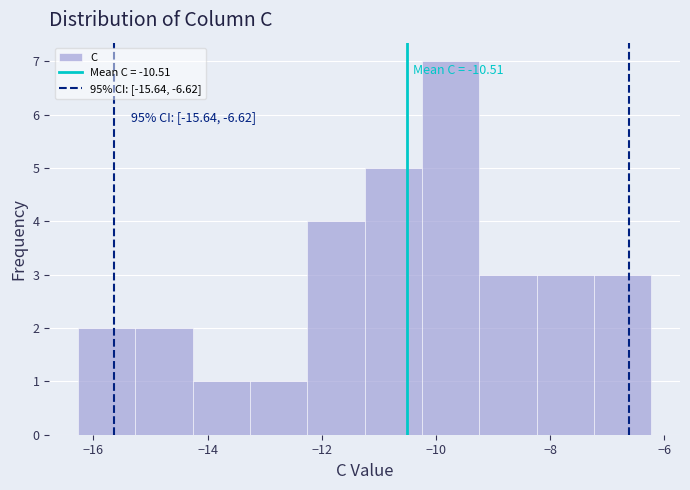

Over which range of the x-axis is the bar tallest?

-10.2 to -9.2